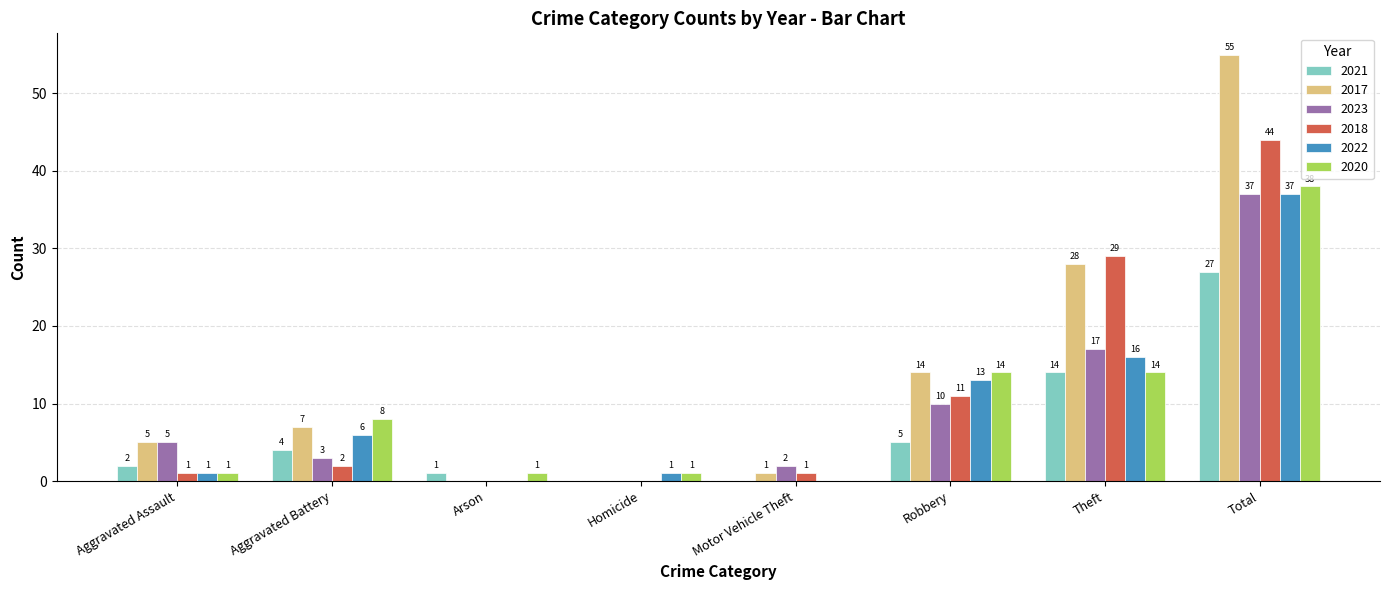

What is the sum of all 2018 values?

88